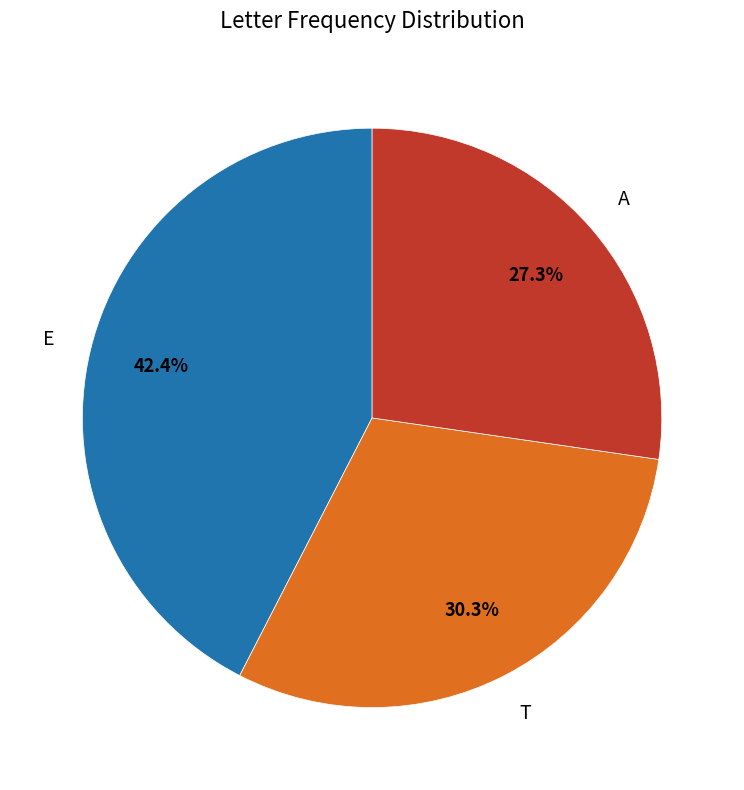

Does T represent more than half of the total?

No